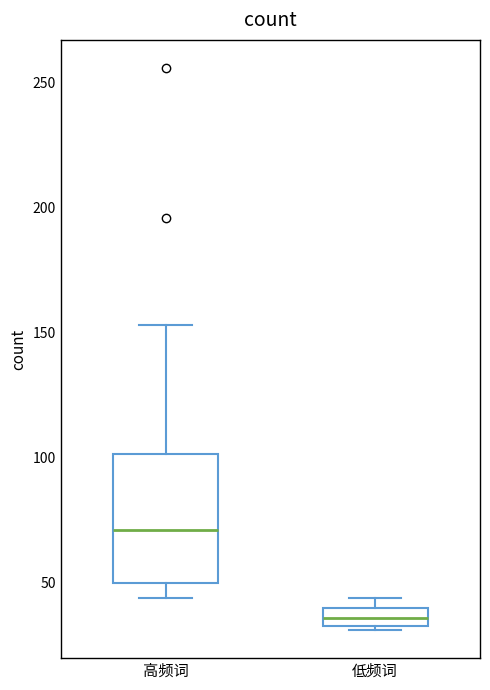

Where does the median line of the box for 高频词 sit on the y-axis? The values are not printed on the chart, so give them approximately, as read against the axis.

70